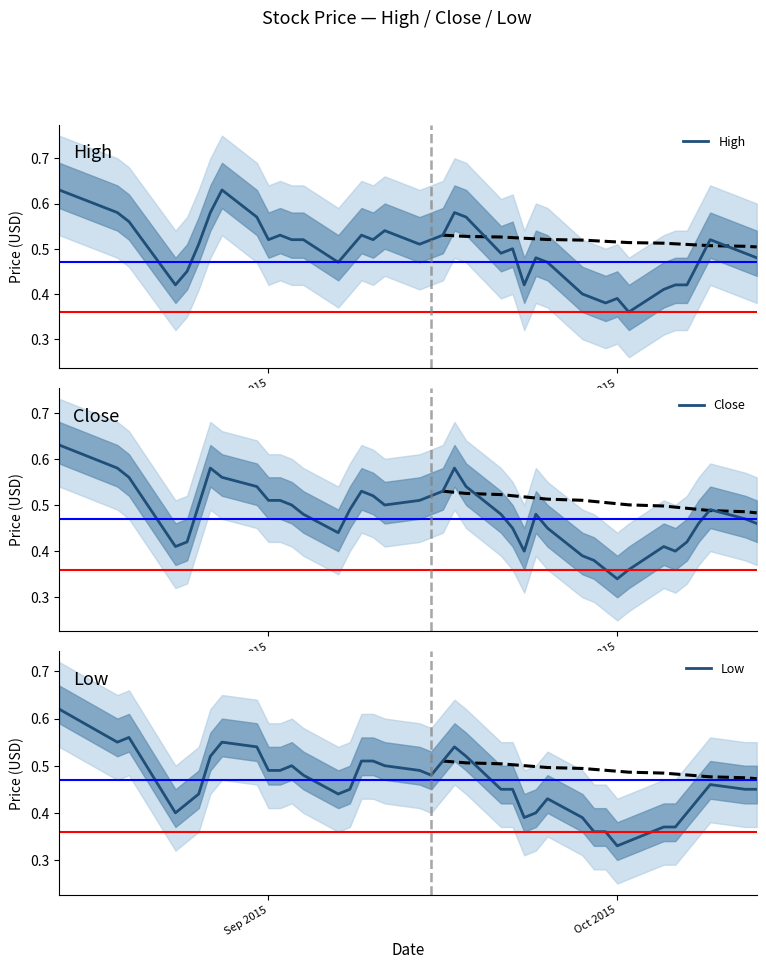

Which category has the lowest value in the Close series?

Oct 2015